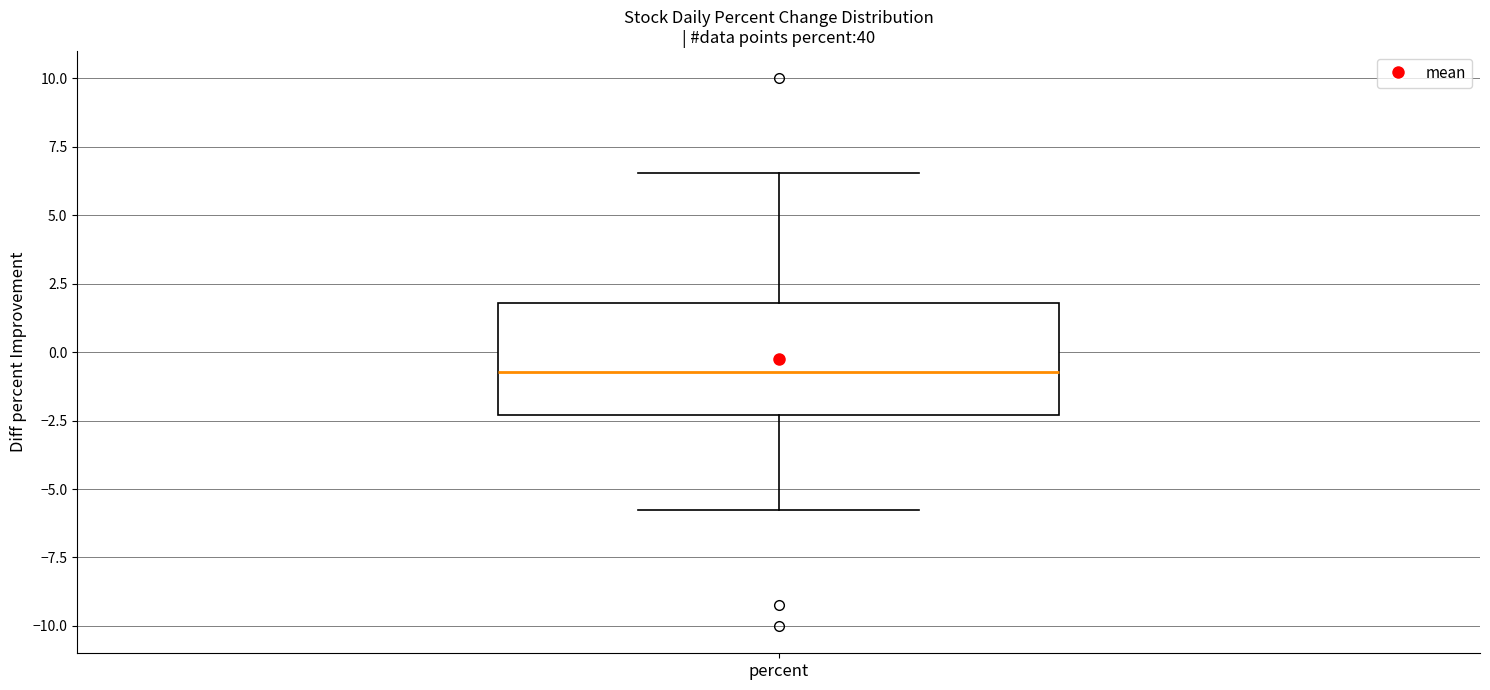

Transcribe this box plot: give where the median line is, the range the box spans, and where the two whiskers end, as read against the y-axis. The values are not printed on the chart, so give them approximately, as read against the axis.

median -0.5, box -2.5 to 2.0, whiskers -5.5 to 6.5